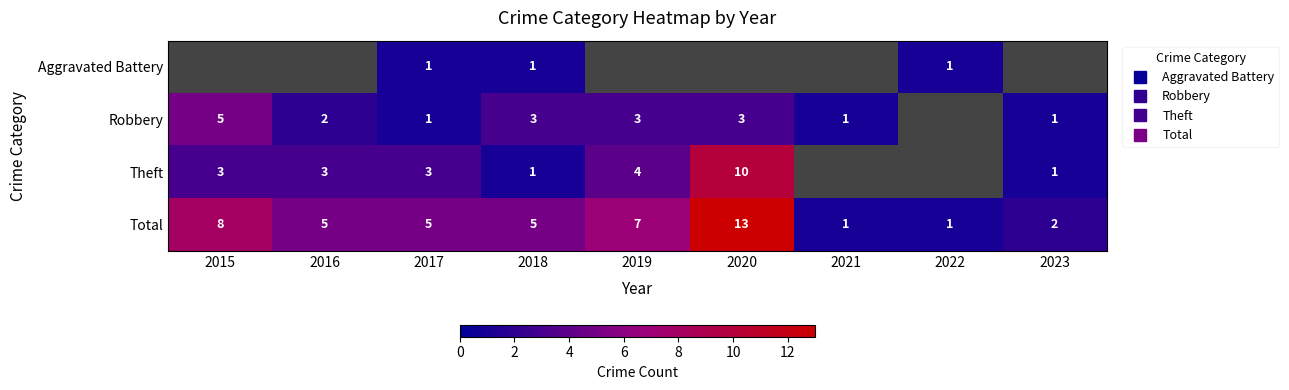

The value of Theft at 2015 is 1.3. True or false?

False